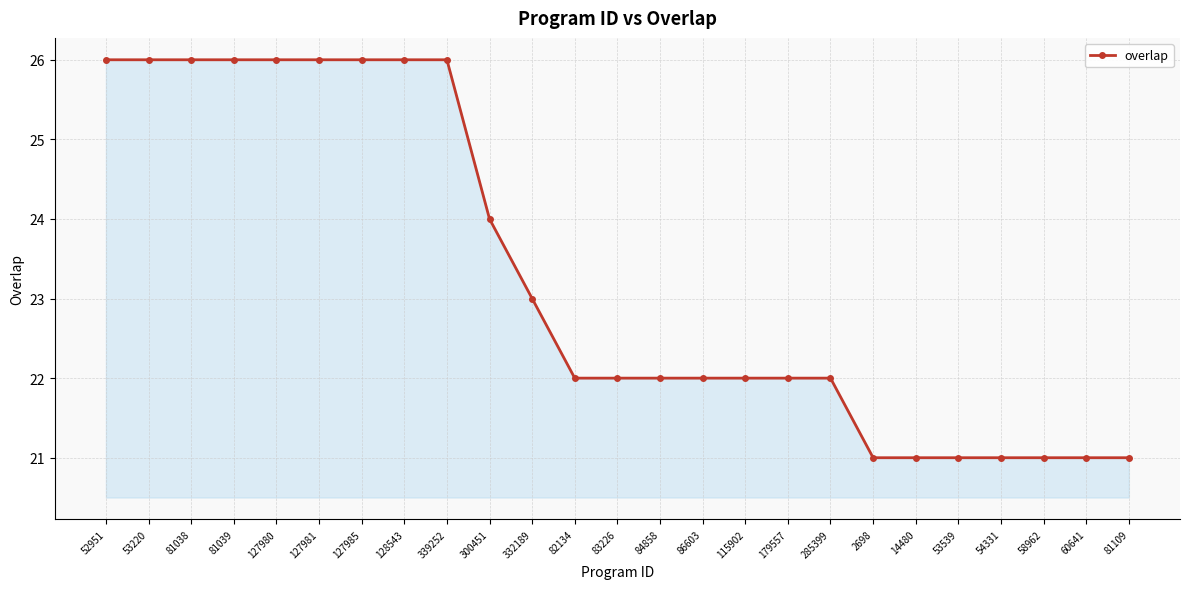

What is the sum of all values?

582